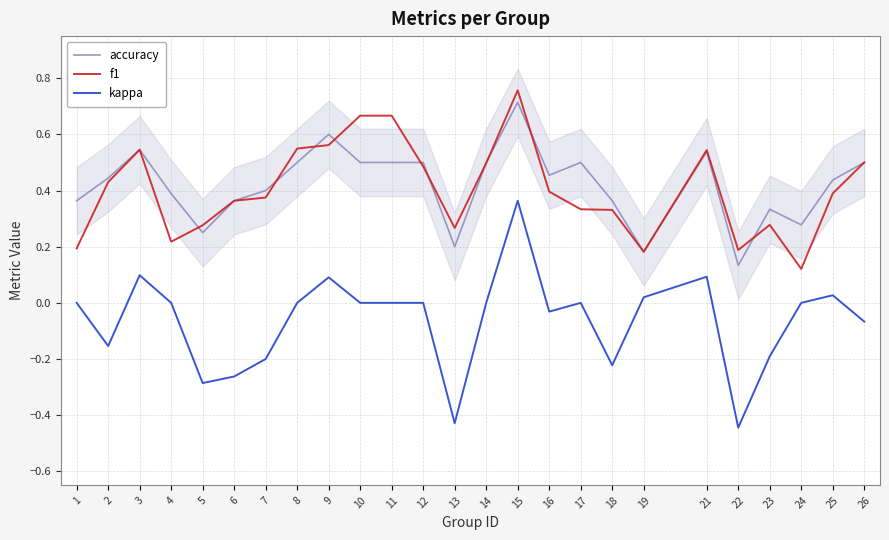

True or false: accuracy has a value of 0.1 at 8.

False